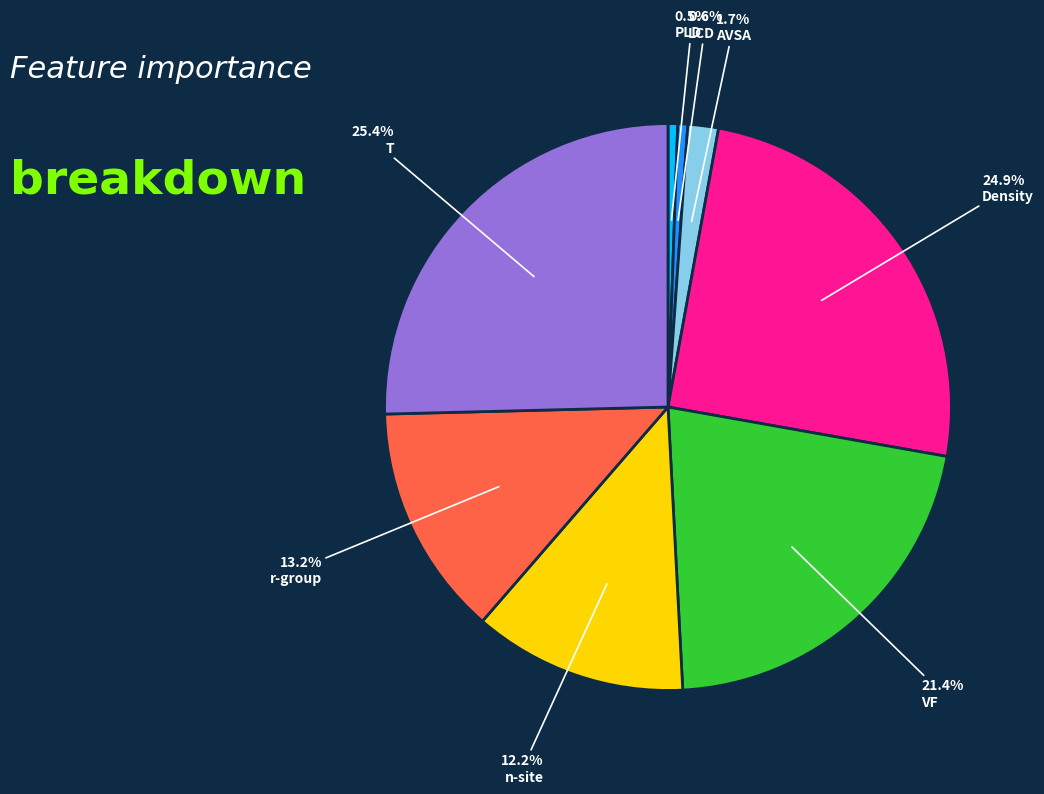

To the nearest percent, what percentage of the pie is PLD?

1%